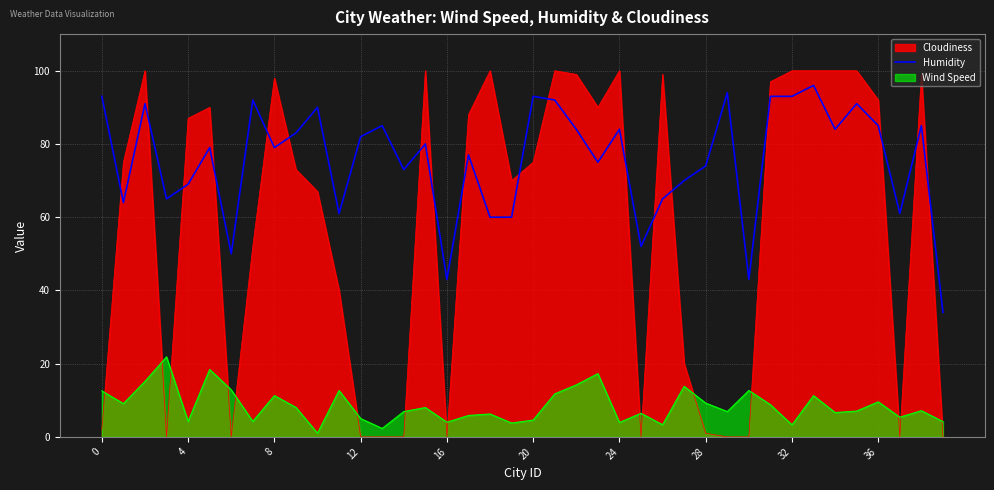

Is it true that the value at 12 is 54?

False